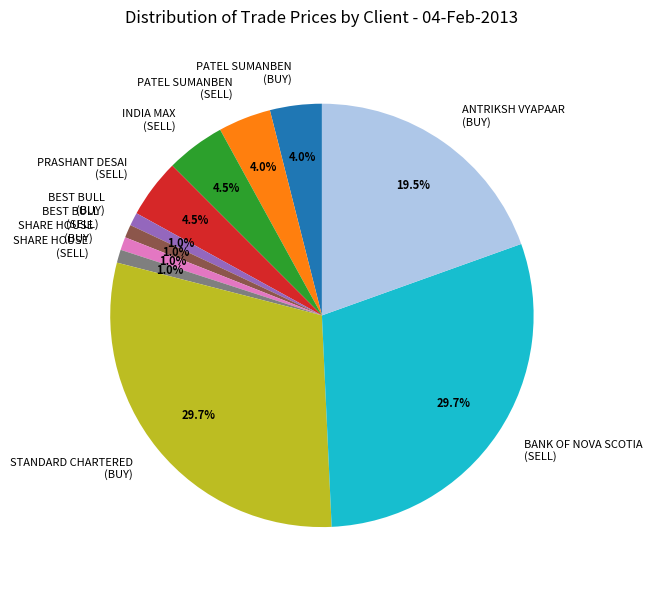

Approximately how many times larger is the value at STANDARD CHARTERED (BUY) compared to INDIA MAX (SELL)?

6.6